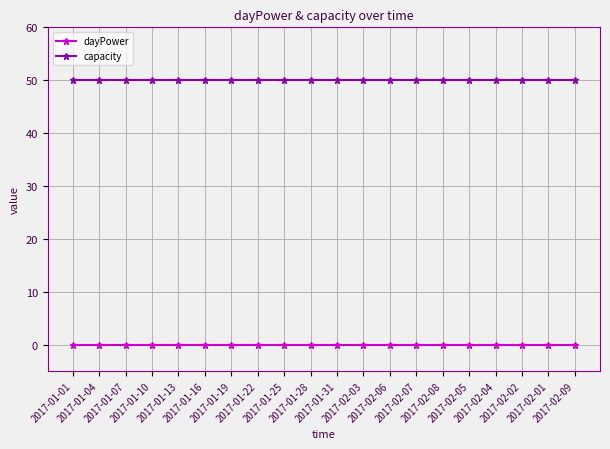

Which series has the largest total across all categories?

capacity